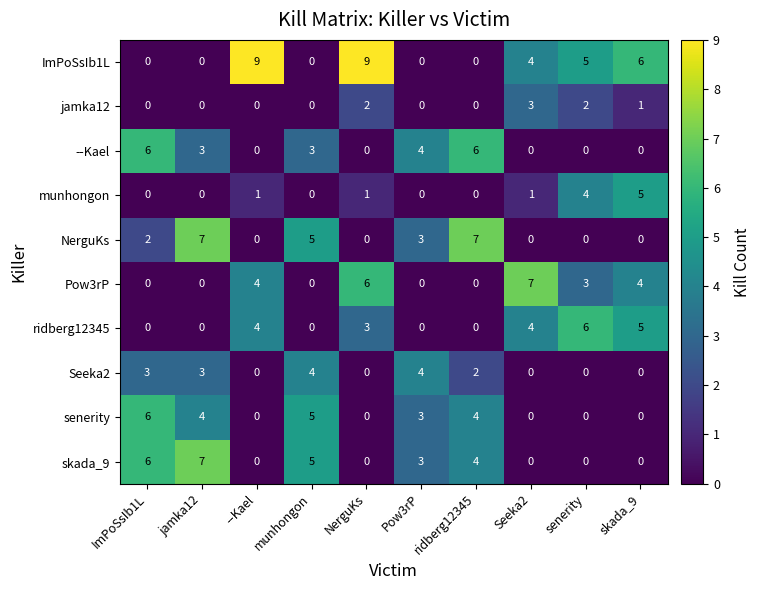

Between NerguKs and ridberg12345, which series saw the biggest shift?

ImPoSsIb1L